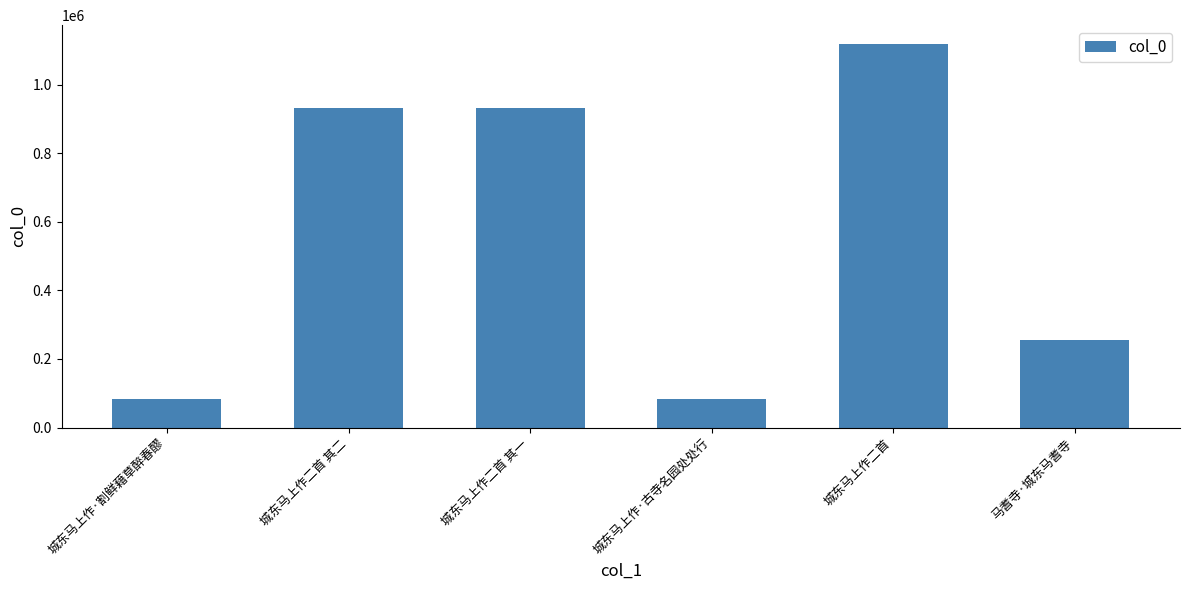

How many bars are there in total?

6